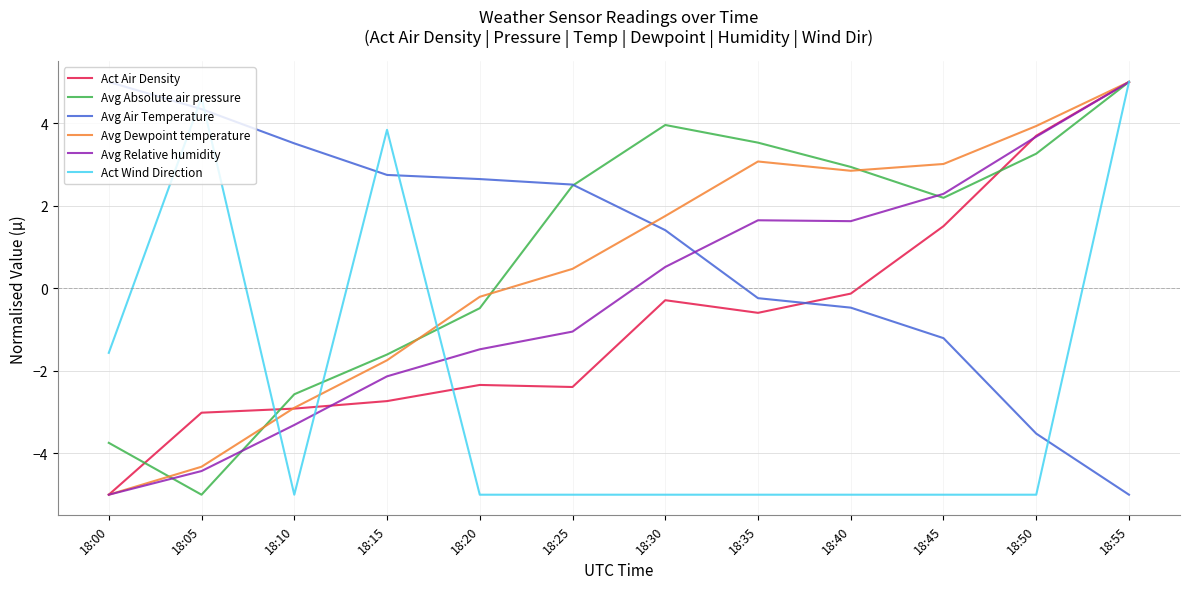

Reading left to right, list all the values displayed in this chart.

Act Air Density: -5.0	-3.0	-2.9	-2.7	-2.3	-2.4	-0.3	-0.6	-0.1	1.5	3.7	5.0
Avg Absolute air pressure: -3.7	-5.0	-2.6	-1.6	-0.5	2.5	4.0	3.5	2.9	2.2	3.3	5.0
Avg Air Temperature: 5.0	4.3	3.5	2.7	2.6	2.5	1.4	-0.2	-0.5	-1.2	-3.5	-5.0
Avg Dewpoint temperature: -5.0	-4.3	-2.9	-1.7	-0.2	0.5	1.8	3.1	2.8	3.0	3.9	5.0
Avg Relative humidity: -5.0	-4.4	-3.3	-2.1	-1.5	-1.0	0.5	1.6	1.6	2.3	3.7	5.0
Act Wind Direction: -1.6	4.6	-5.0	3.8	-5.0	-5.0	-5.0	-5.0	-5.0	-5.0	-5.0	5.0